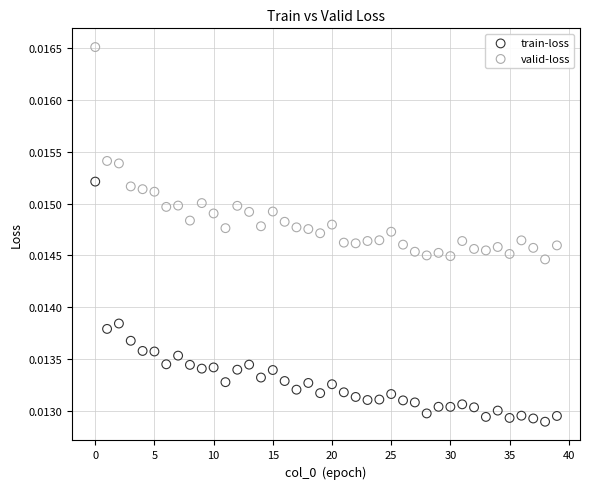

Which series contains the highest Y value?

valid-loss